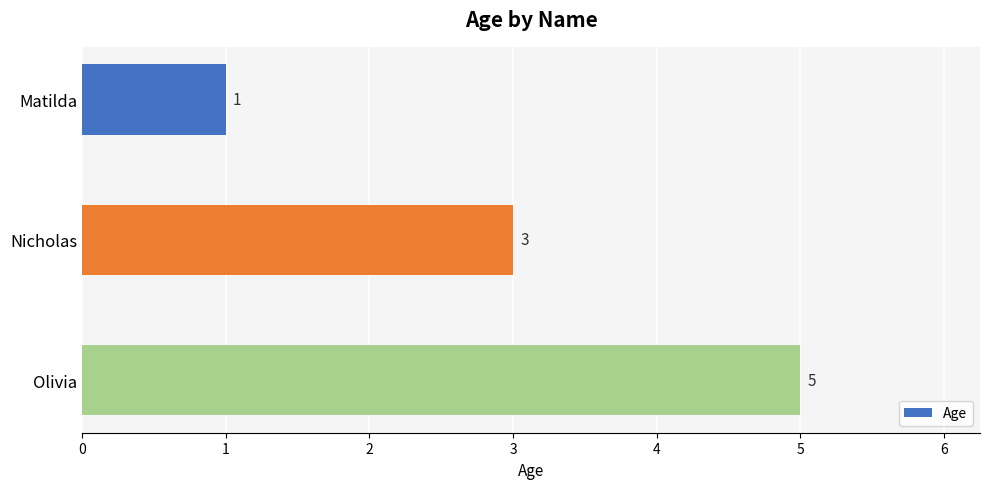

How many values are between 1 and 5?

3